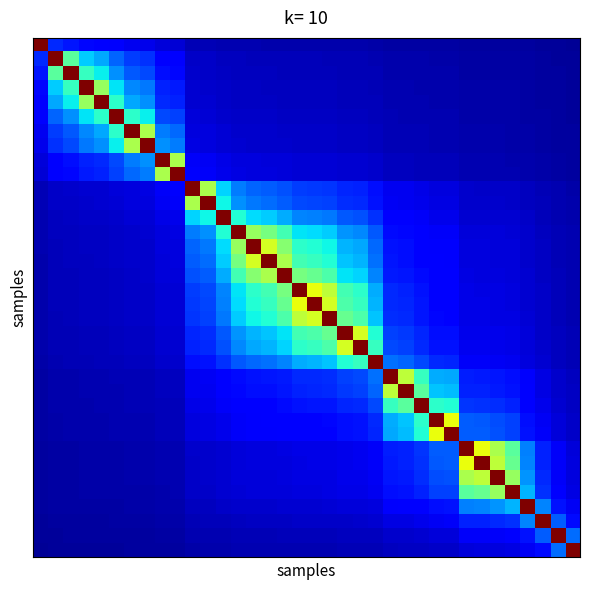

At how many categories does at least one series exceed 0?

36